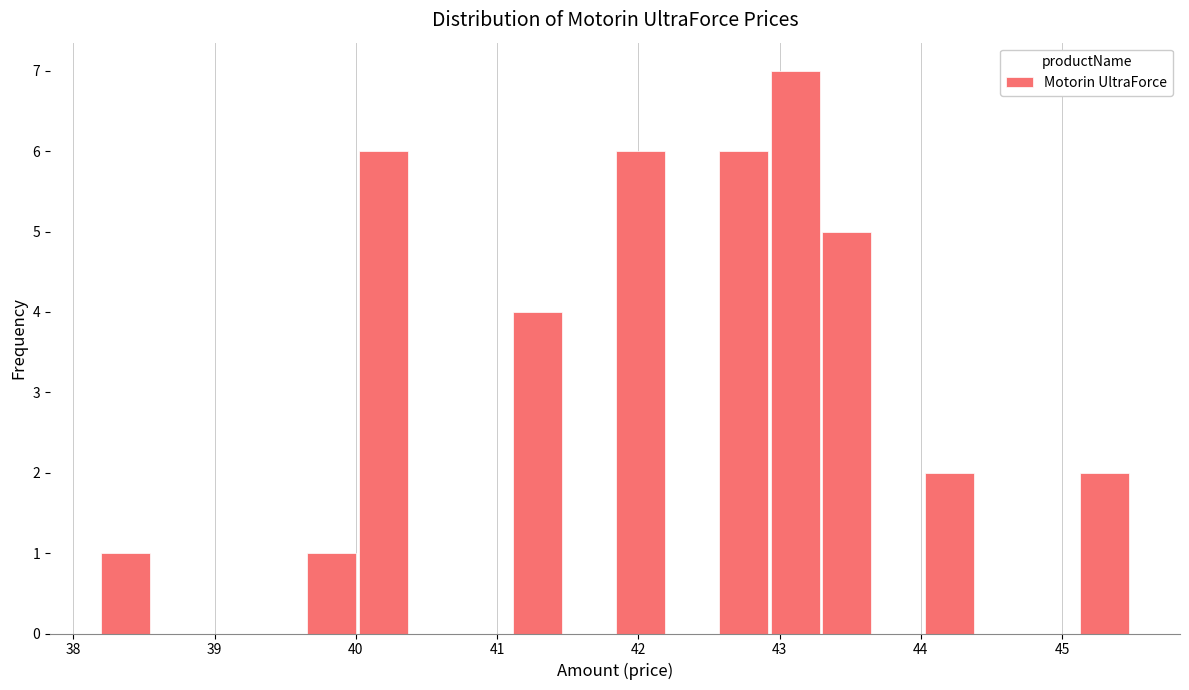

Around what value on the x-axis is the tallest bar? Give the approximate position of its centre, as read against the axis.

43.1